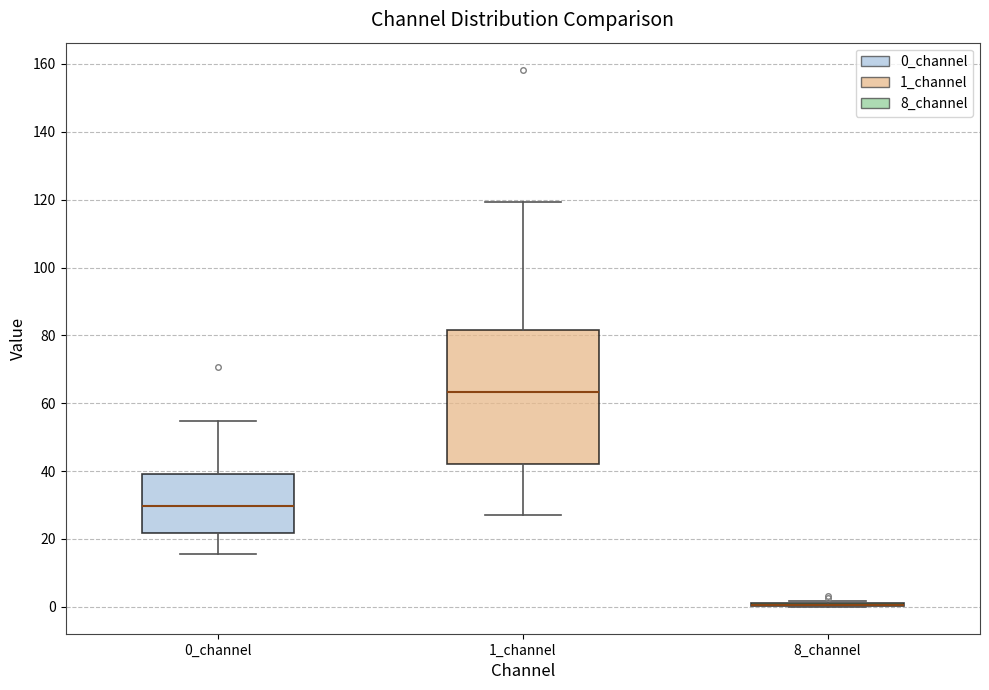

Reading left to right, read every box against the y-axis: the position of its median line, the range the box covers, and the ends of its whiskers. The values are not printed on the chart, so give them approximately, as read against the axis.

0_channel: median 30, box 22 to 40, whiskers 16 to 54
1_channel: median 64, box 42 to 82, whiskers 28 to 120
8_channel: box collapsed to a line at 0, whiskers 0 to 2